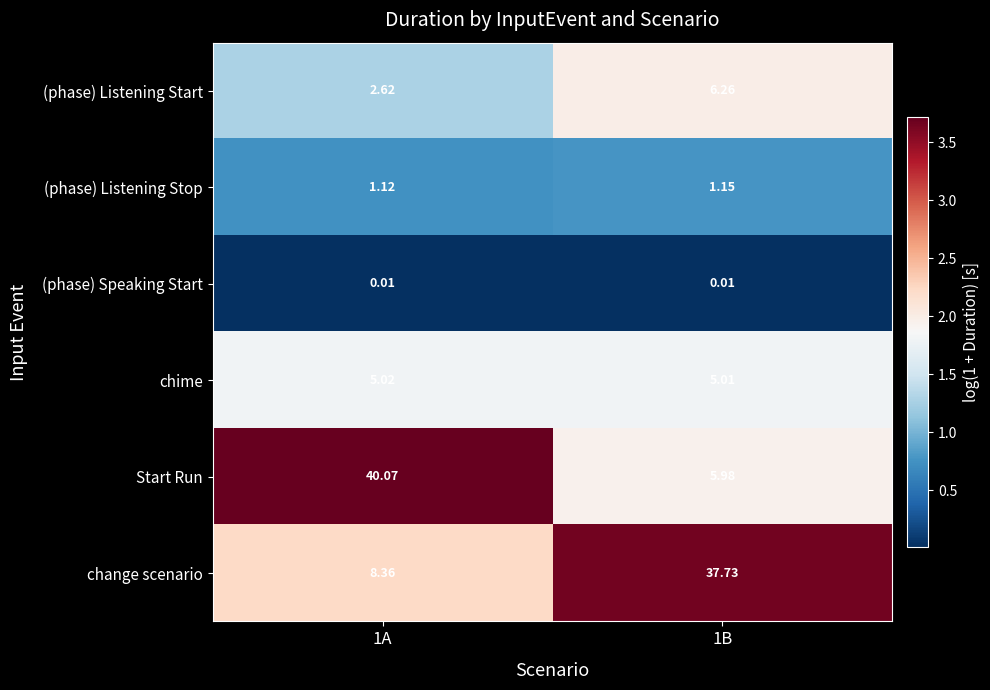

What is the total value across all series at 1A?

57.2